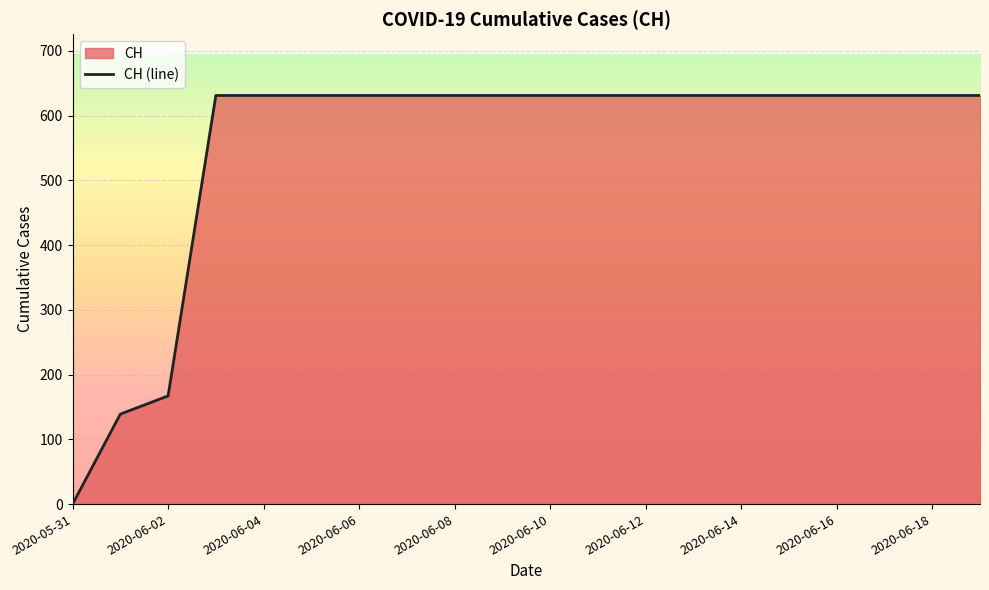

What is the sum of the values at 2020-05-31 and 2020-06-02?

167